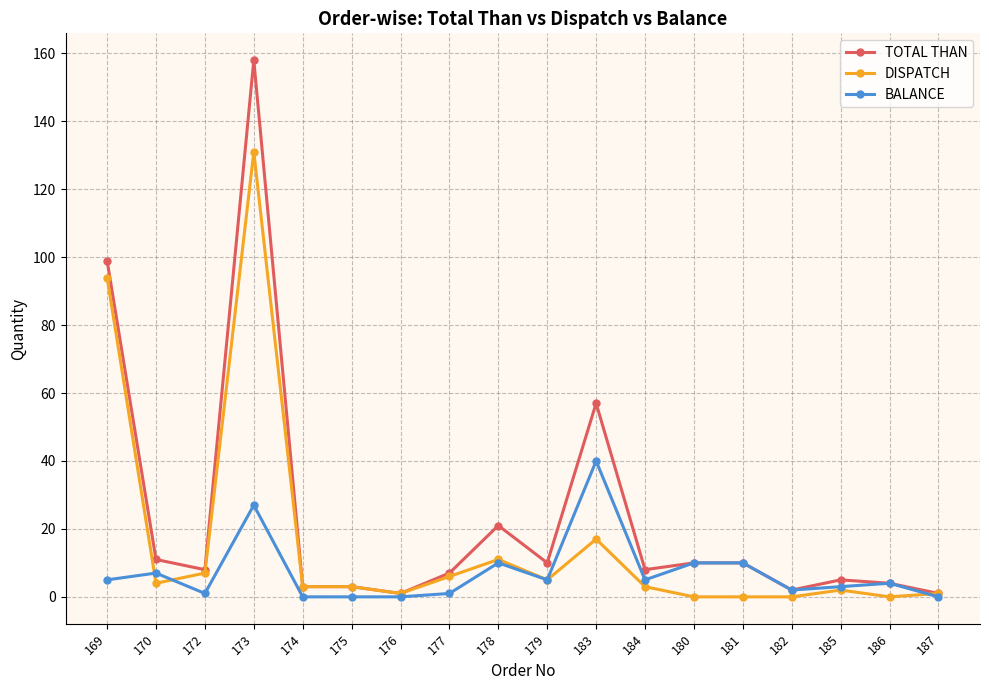

Does the chart have visible grid lines?

Yes